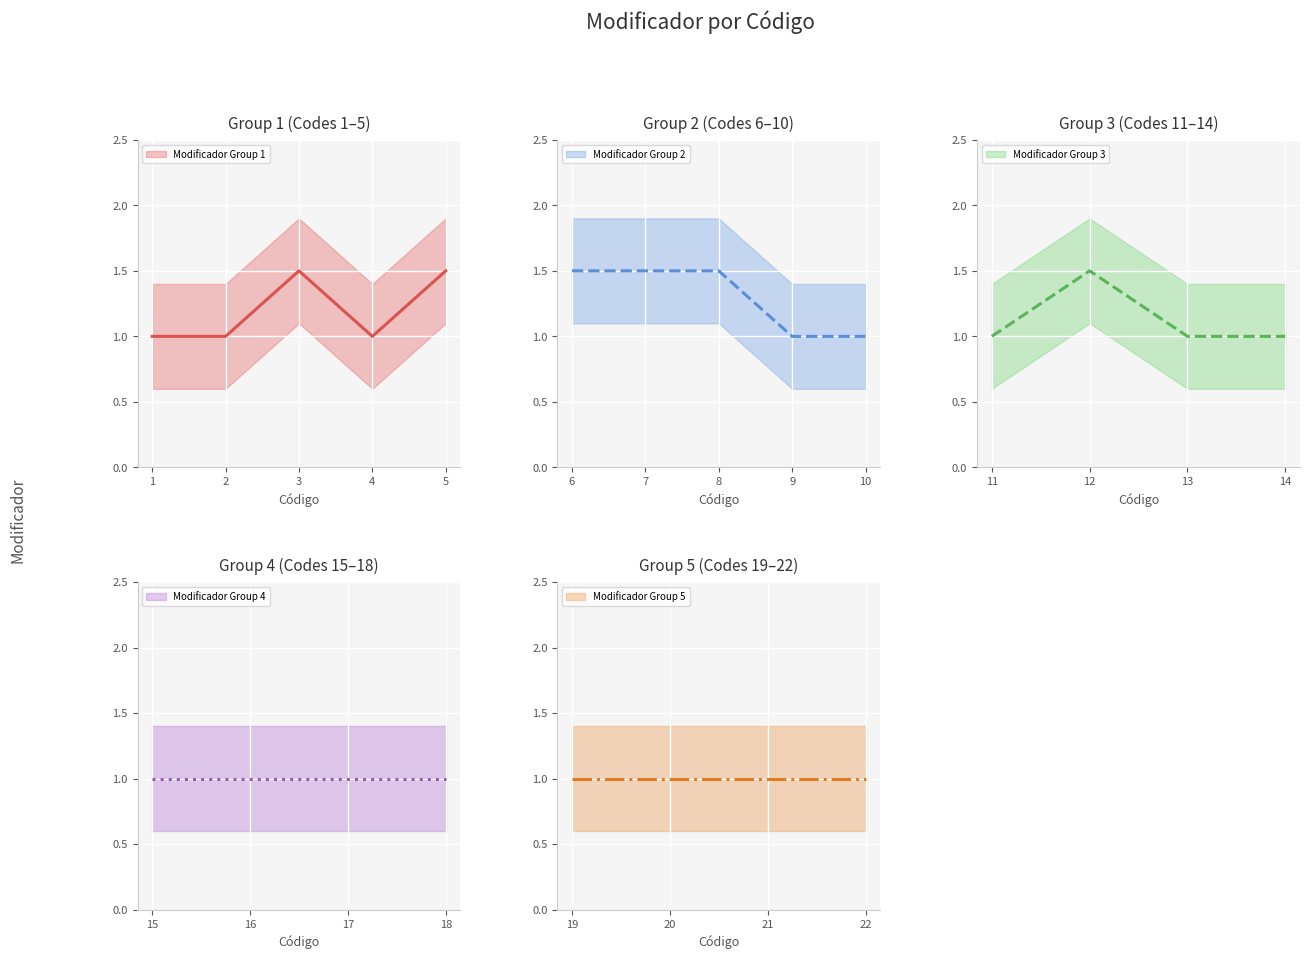

List the labels in order of value, smallest first.

1, 2, 4, 9, 10, 11, 13, 14, 15, 16, 17, 18, 19, 20, 21, 22, 3, 5, 6, 7, 8, 12